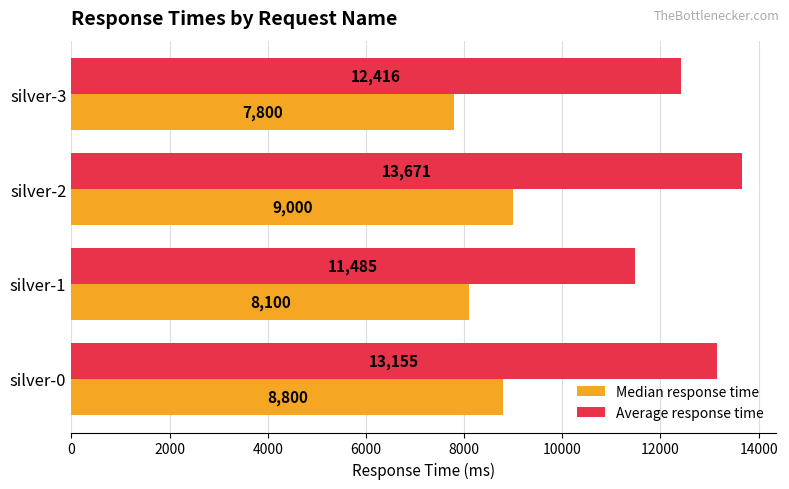

Rank the categories by Median response time value from highest to lowest.

silver-2, silver-0, silver-1, silver-3